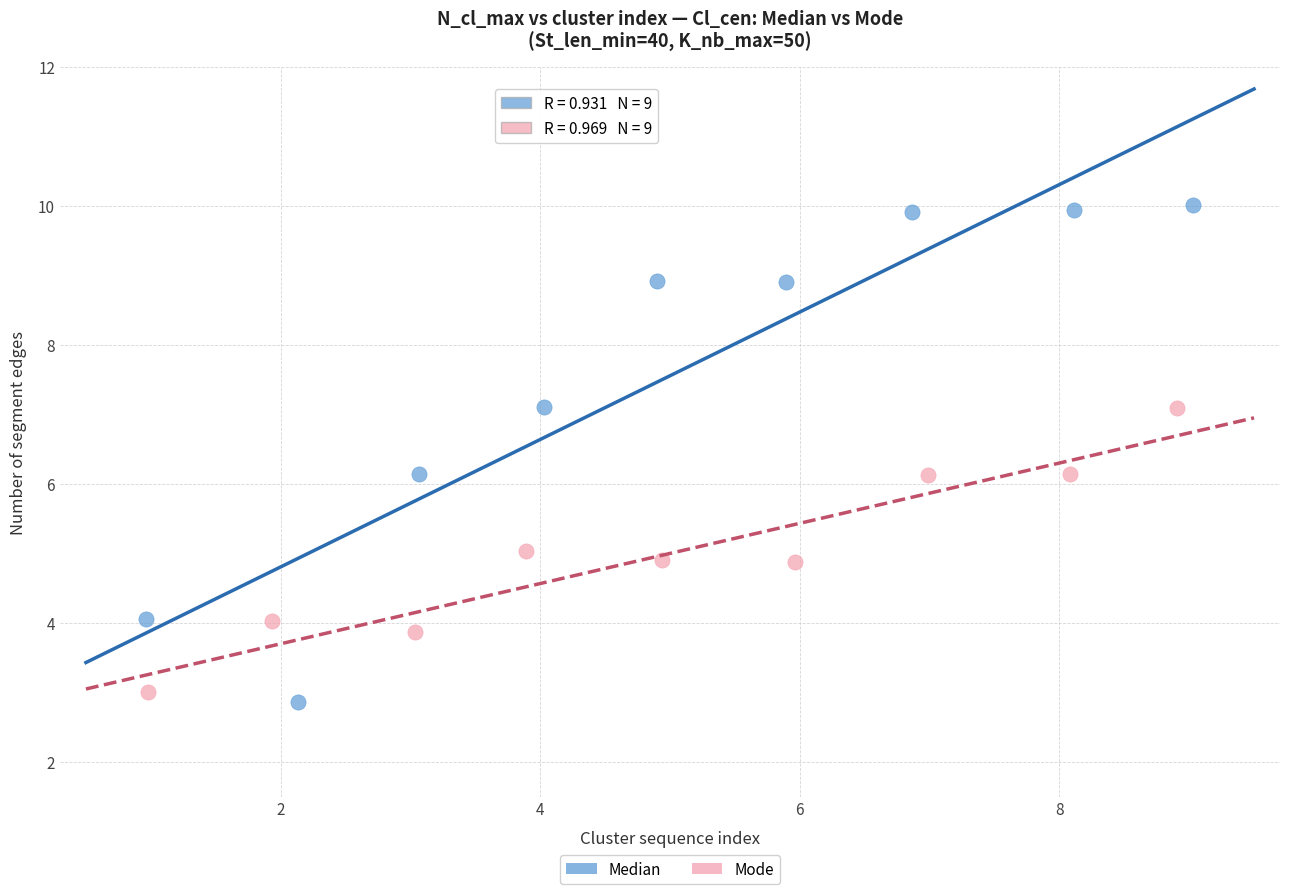

Which series contains the highest Y value?

Median